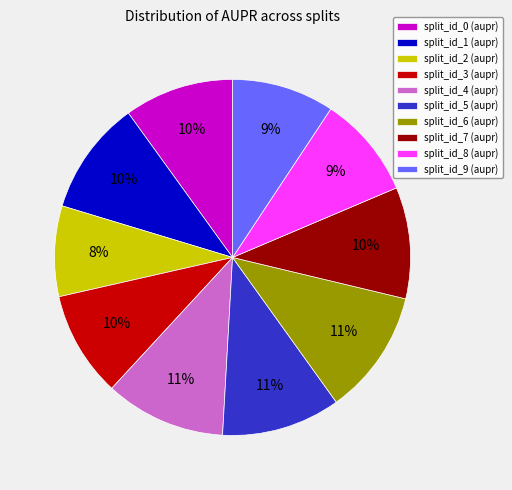

Is it true that split_id_1 is 10% of the pie?

True